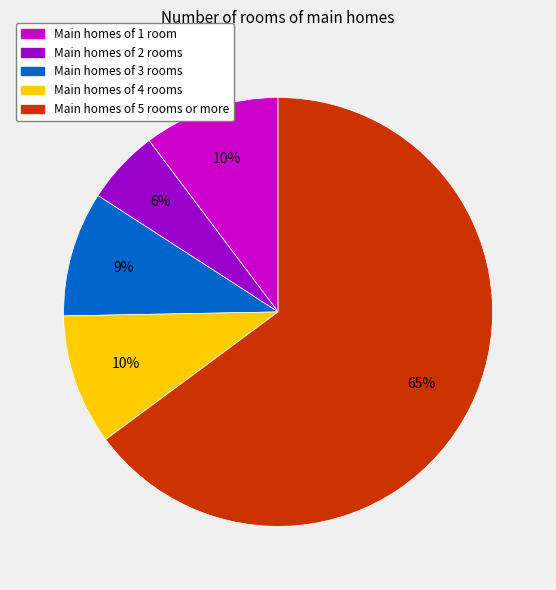

True or false: Main homes of 4 rooms accounts for 3% of the total.

False